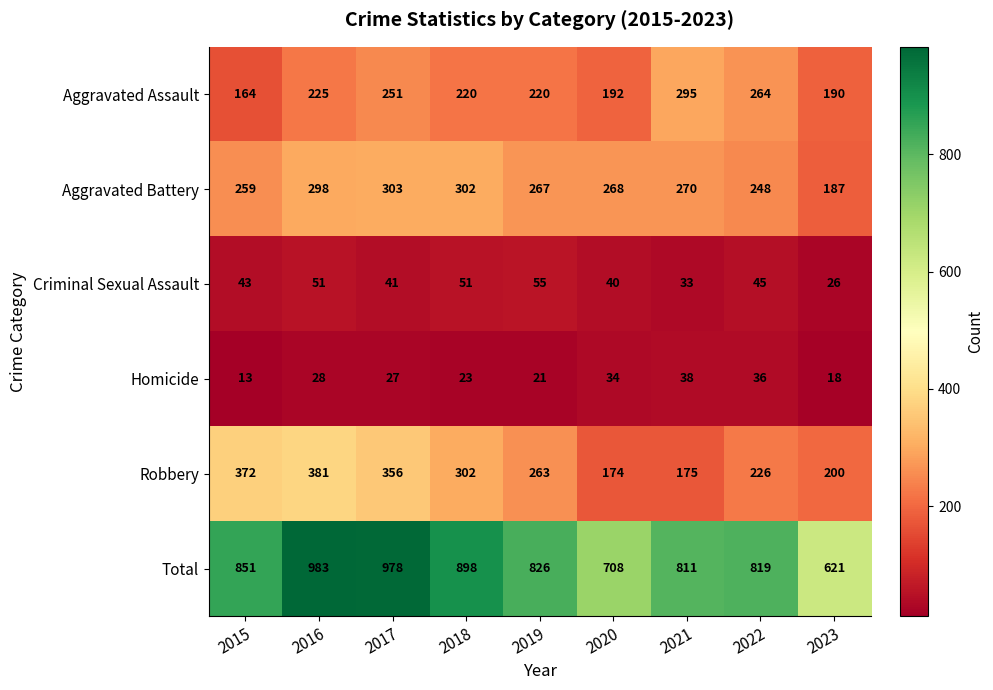

List the series in order of their peak value, highest first.

Total, Robbery, Aggravated Battery, Aggravated Assault, Criminal Sexual Assault, Homicide